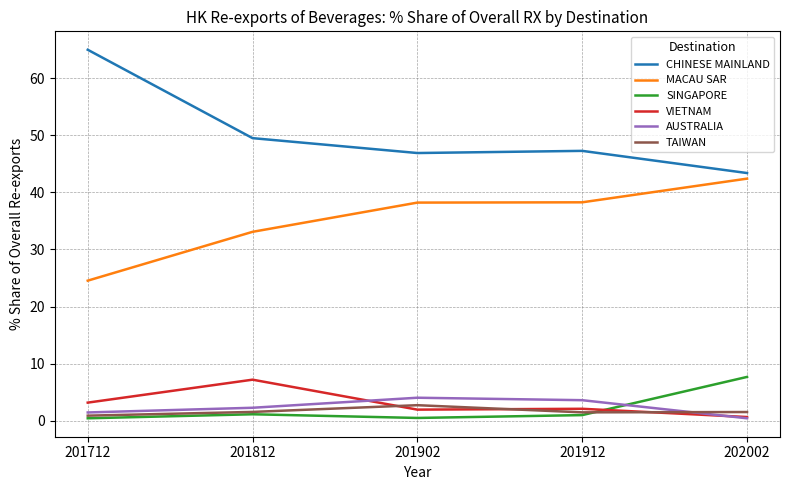

True or false: MACAU SAR and AUSTRALIA intersect in this chart.

False